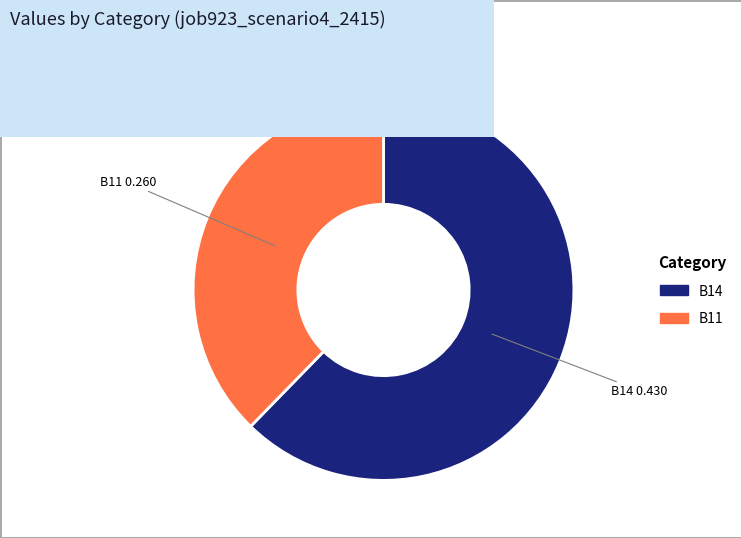

Does any single category account for the majority?

Yes